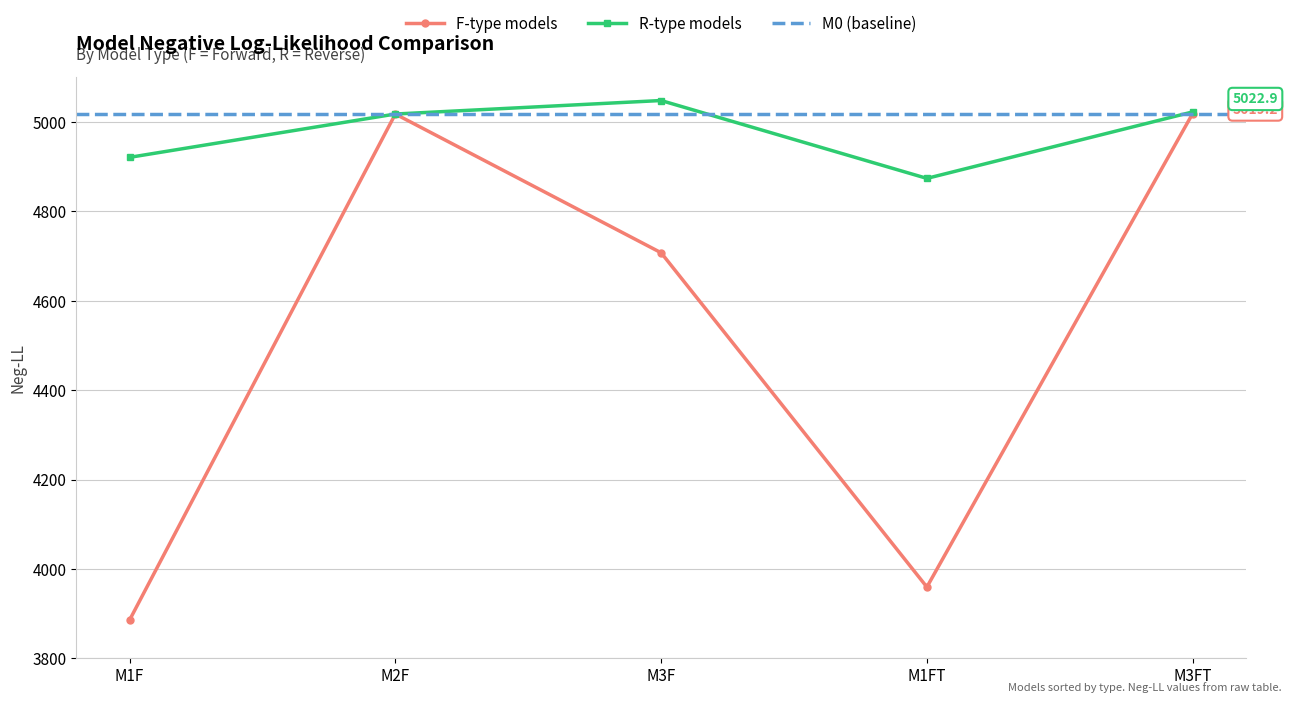

What is the difference between the highest and lowest values at M1F?

1035.6